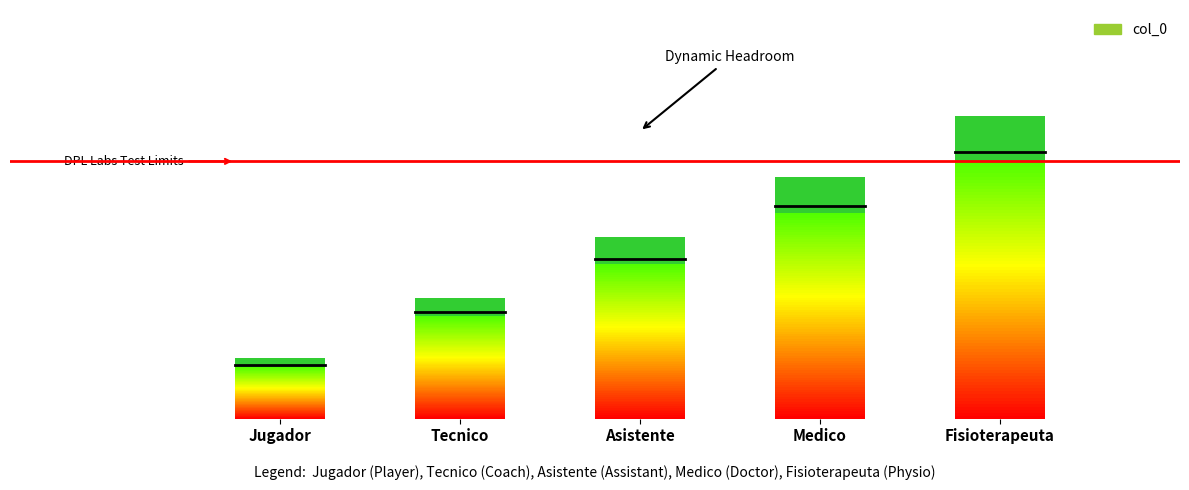

How many data points are above 3?

2